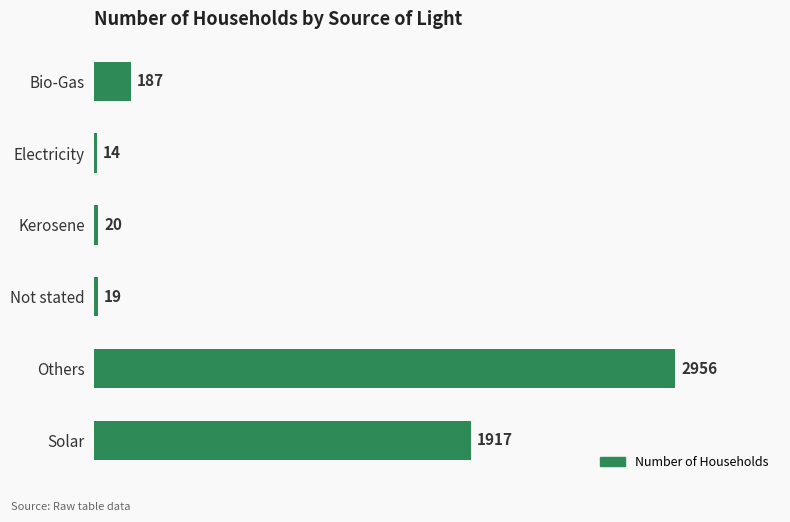

What is the change in value from Not stated to Solar?

+1898